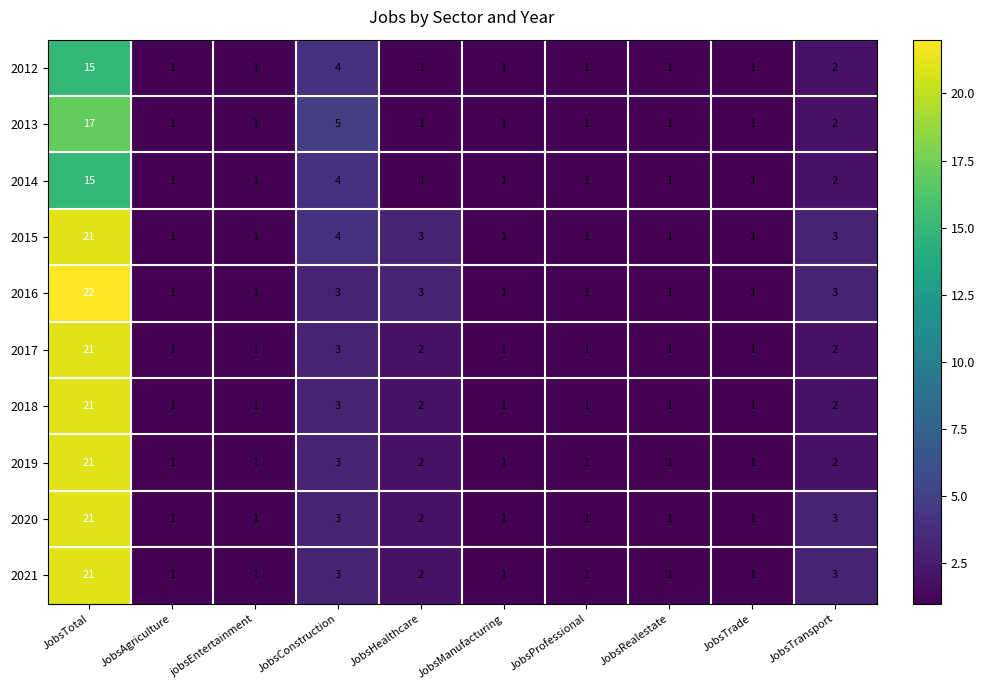

True or false: 2020 has a value of 1 at JobsTransport.

False